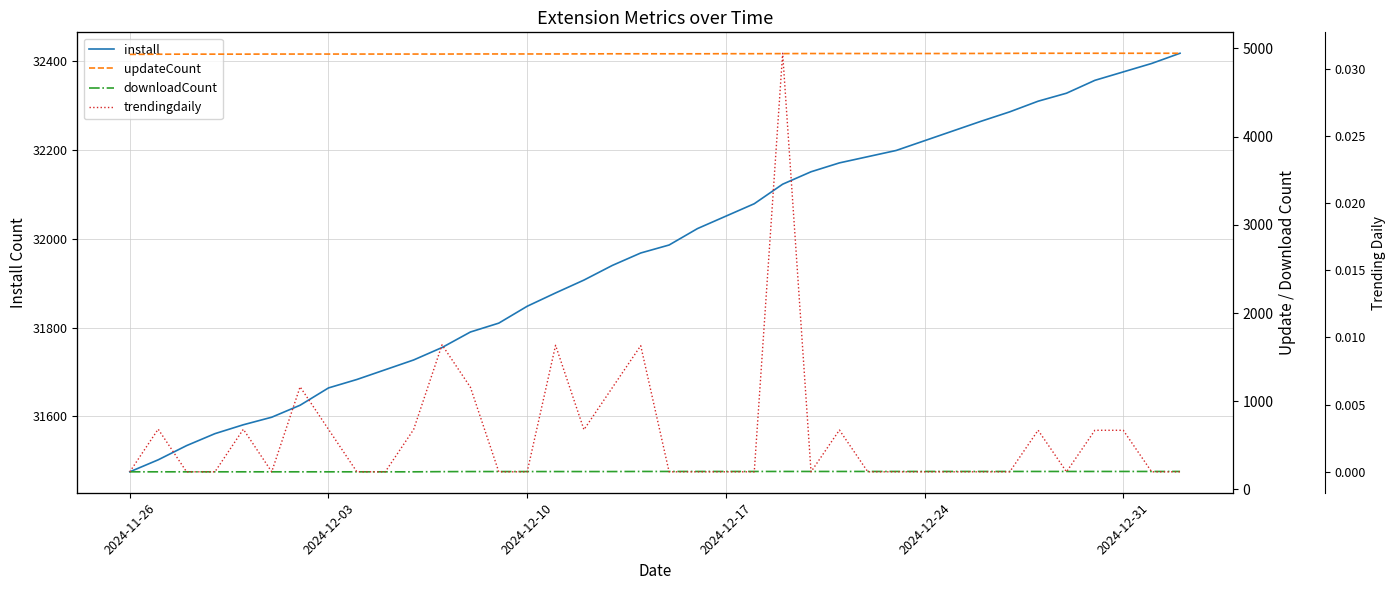

What is the minimum value for install?

31475